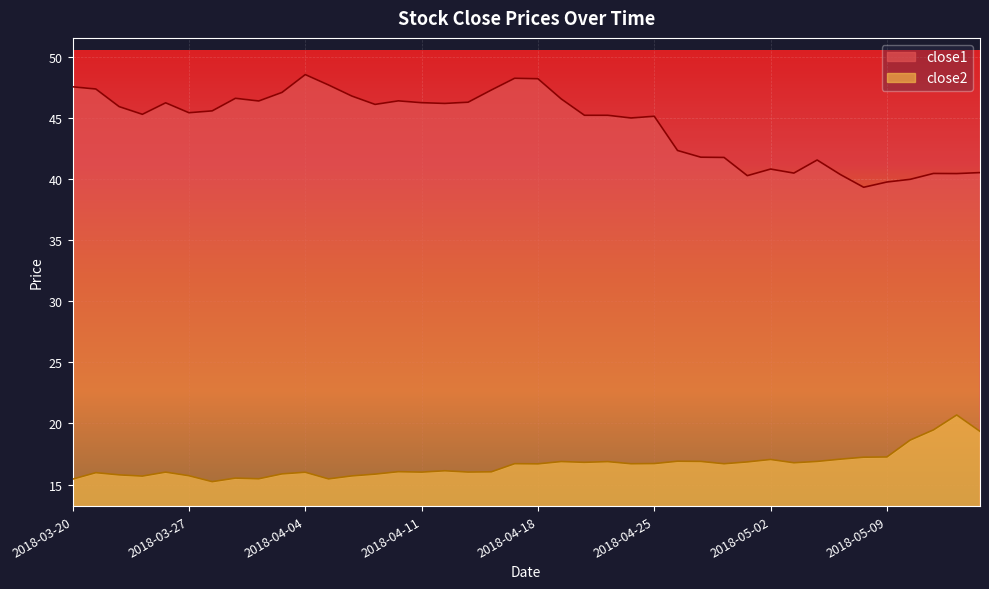

How many distinct data groups are displayed?

2